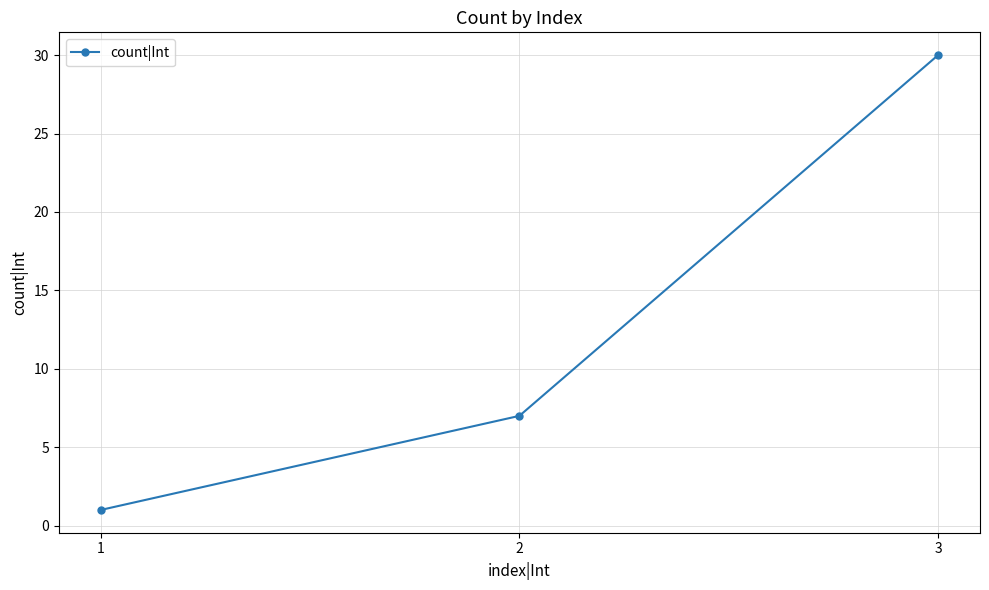

Reading right to left, transcribe all the data shown in this chart.

30	7	1